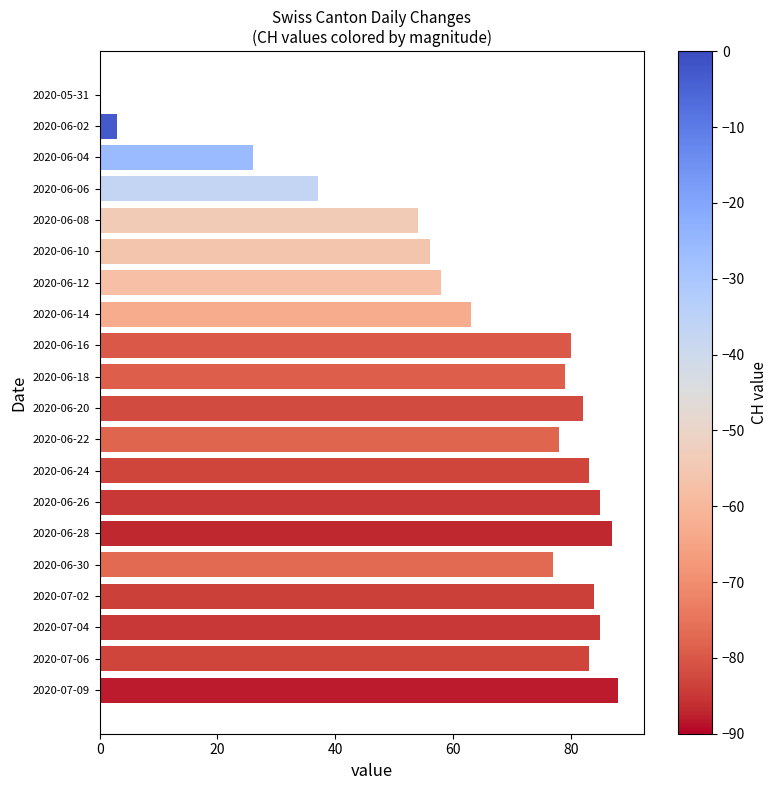

Where is the data nearest to the value 44?

2020-06-06